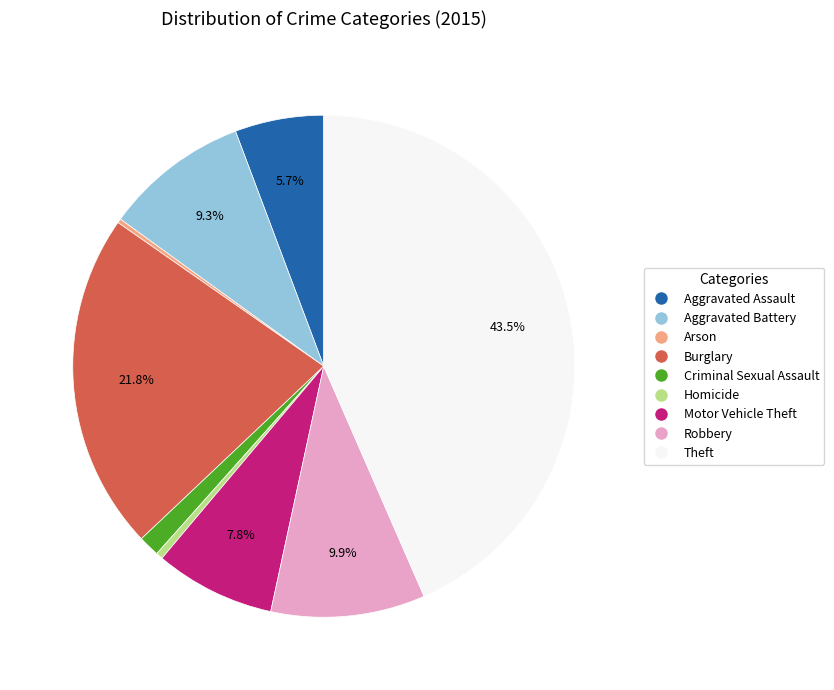

What is the largest slice in the pie chart?

Theft